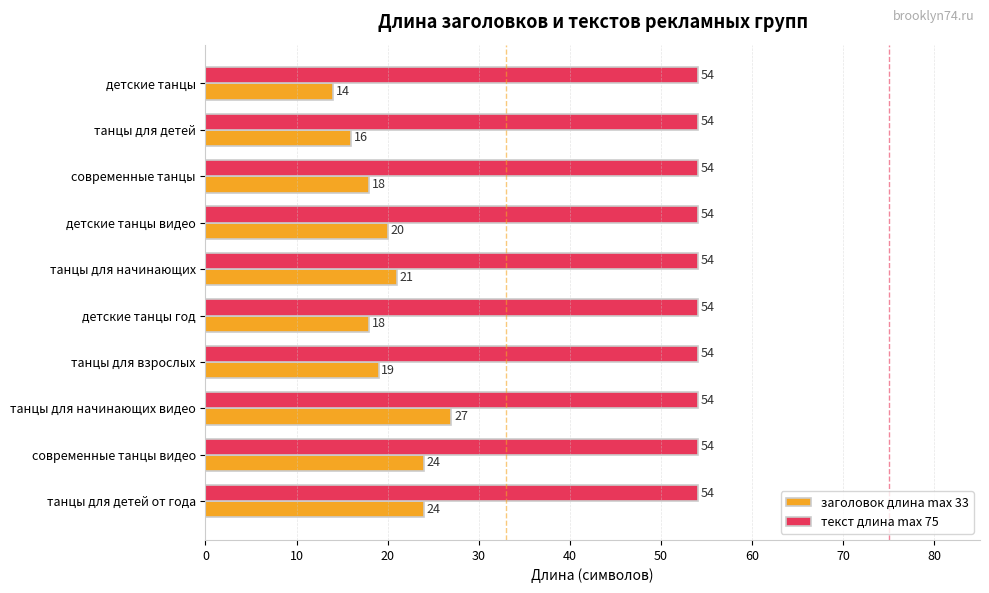

Which label corresponds to the smallest value in the chart?

детские танцы